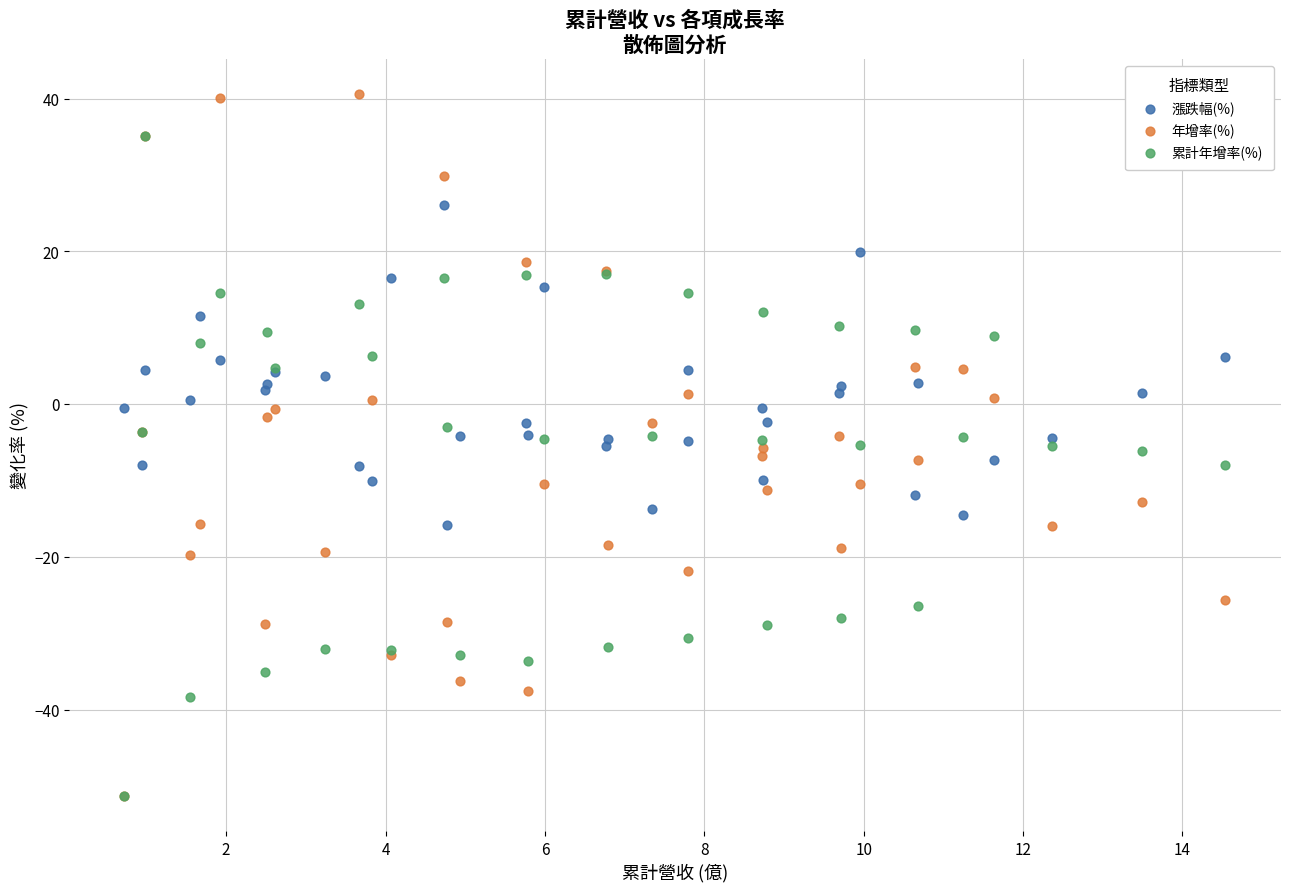

Which series contains the highest Y value?

年增率(%)